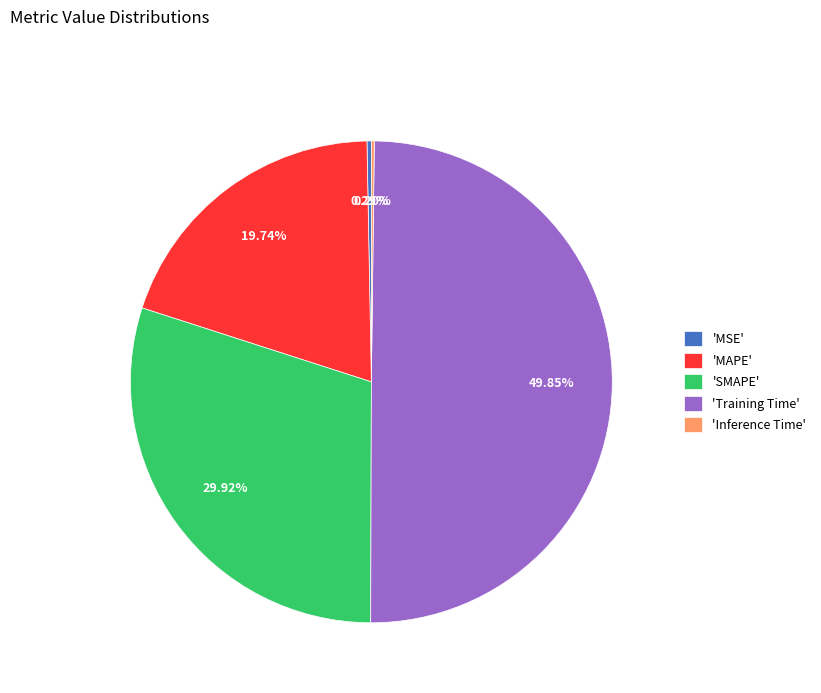

Is 'SMAPE' the majority of the pie?

No